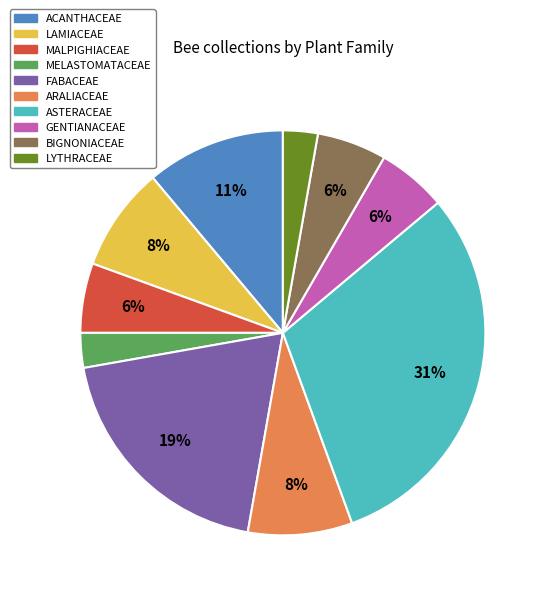

Which has a higher value, FABACEAE or BIGNONIACEAE?

FABACEAE